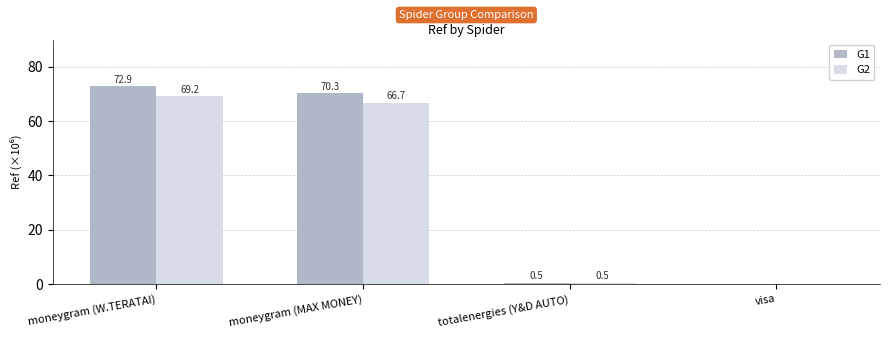

How many data points does each series have?

4